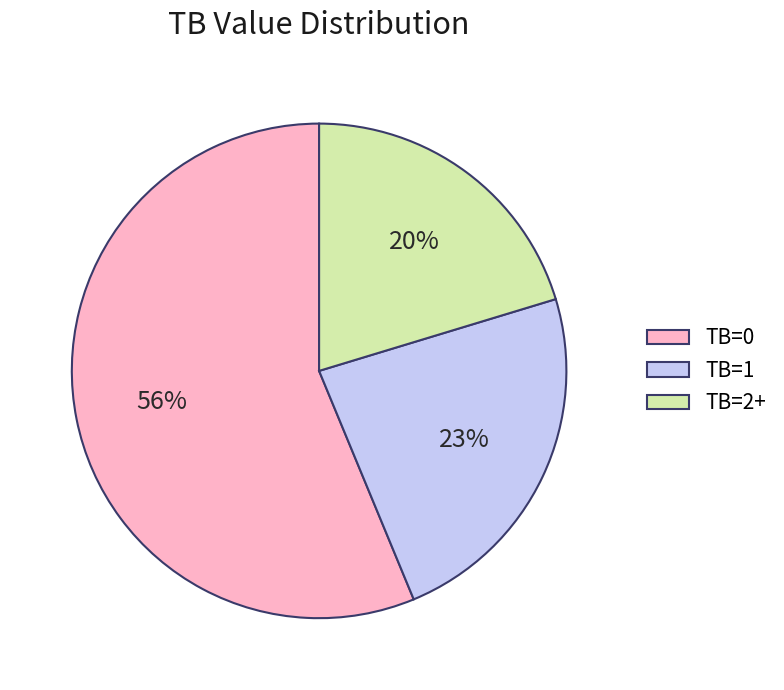

Do TB=0 and TB=2+ together represent more than half of the pie?

Yes